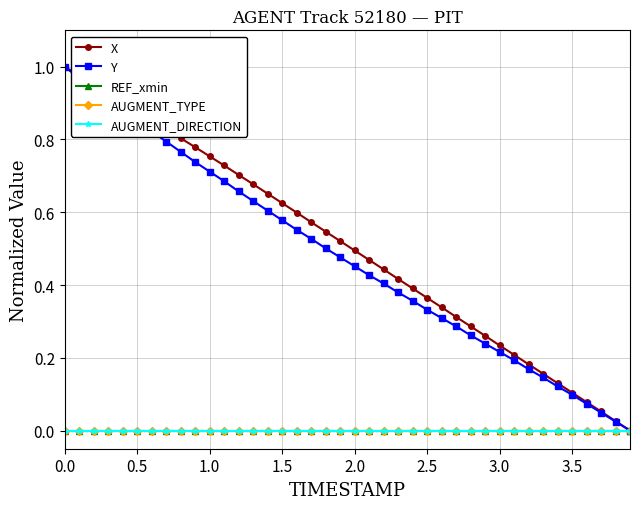

Is this an area chart (filled region under the line)?

No